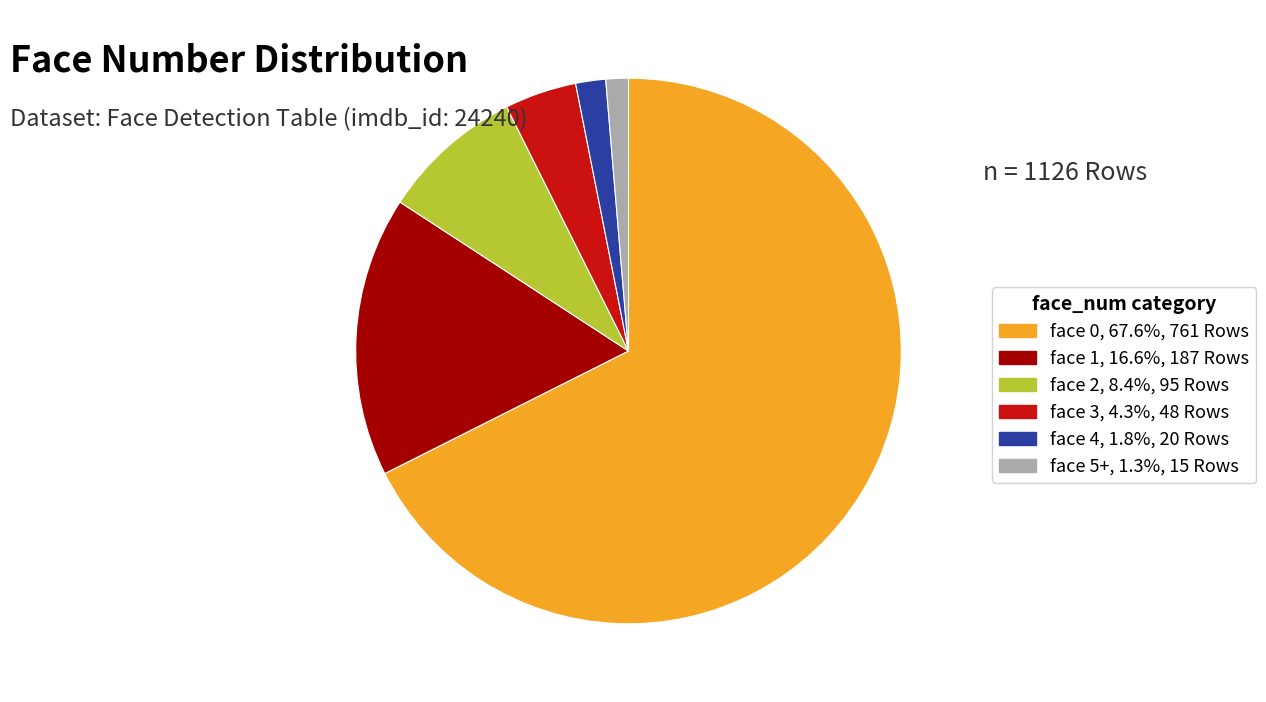

How many segments does this pie chart have?

6